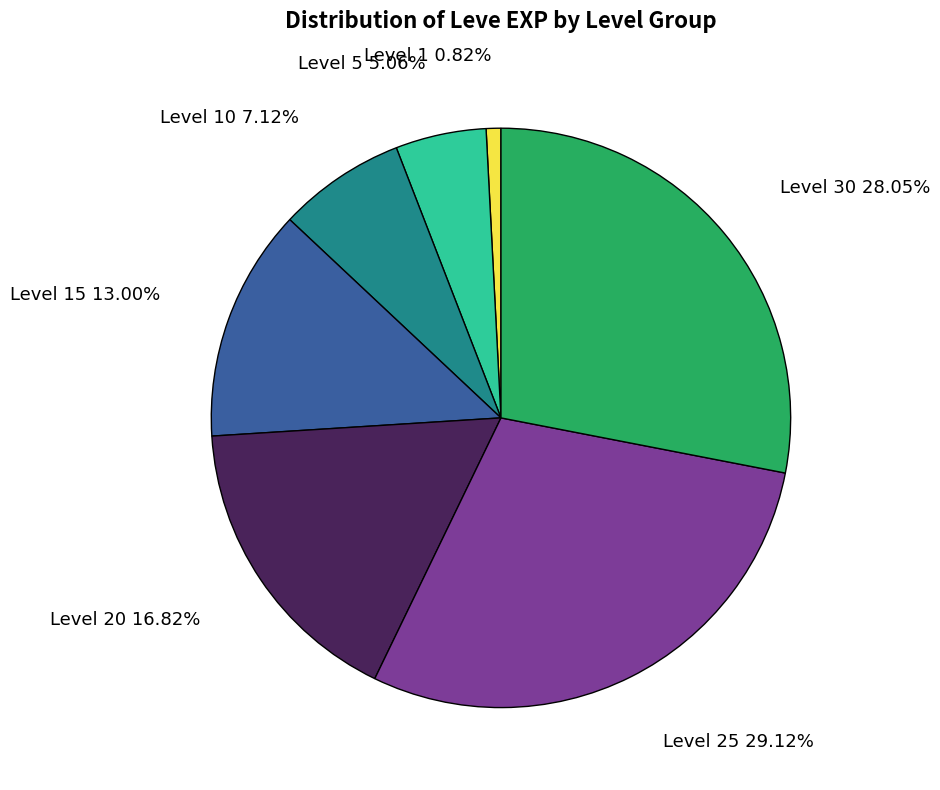

Combined, do Level 10 and Level 20 account for over 50%?

No